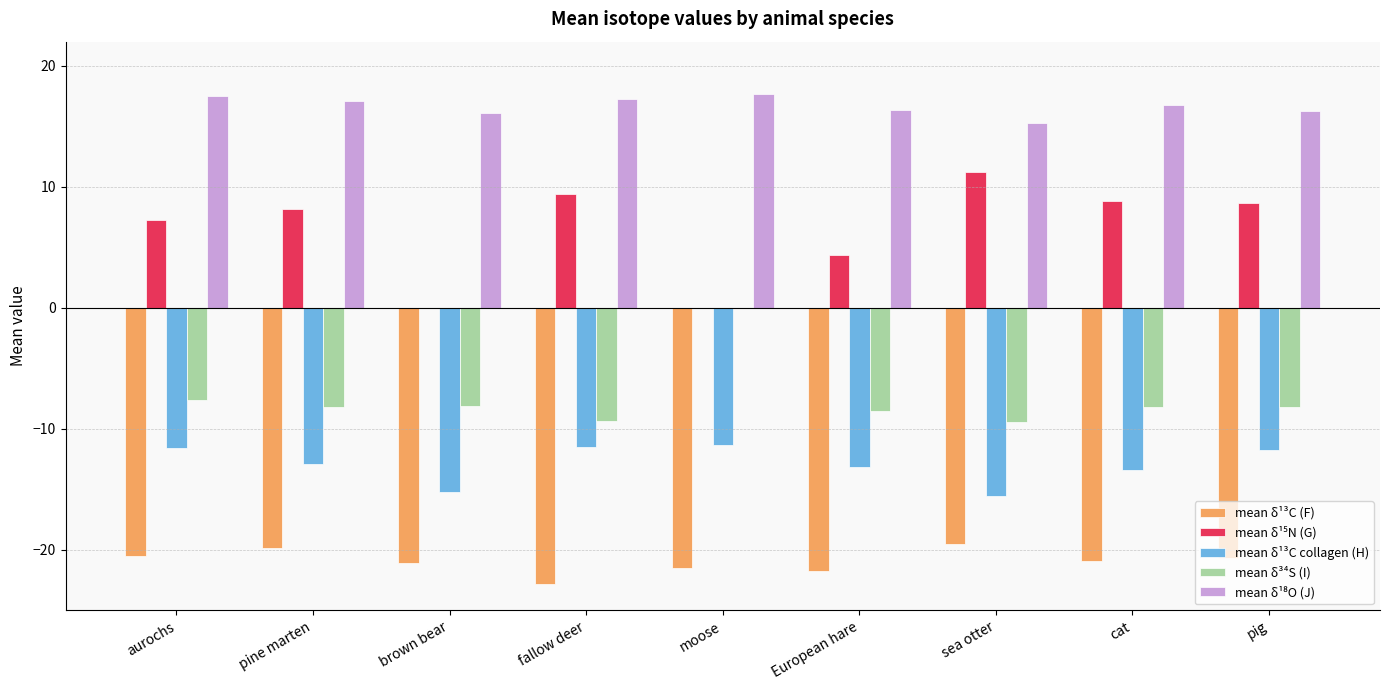

What is the total value across all series at cat?

-17.0